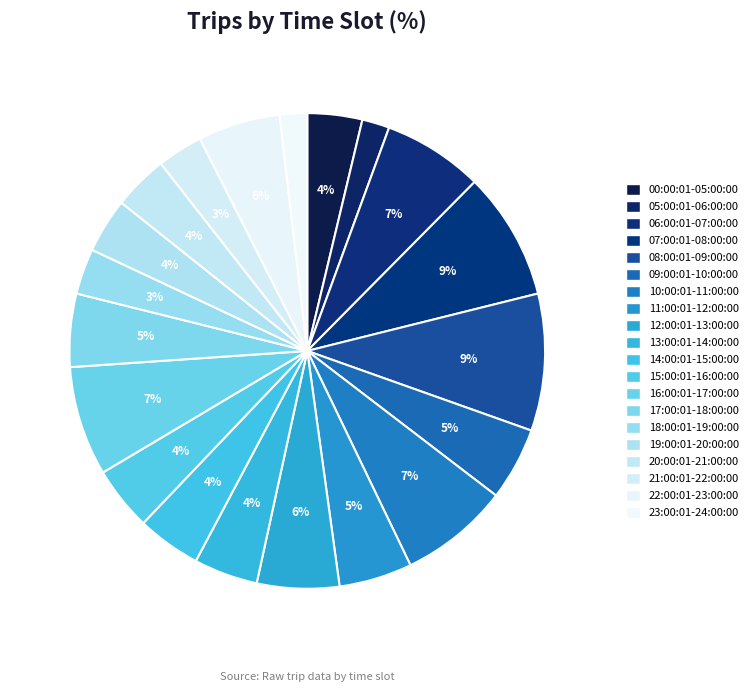

Is there a majority slice in this chart?

No